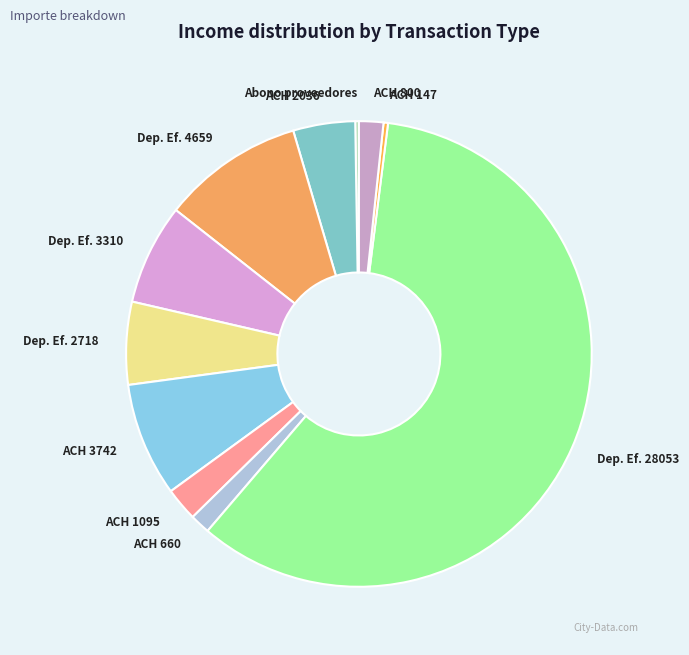

Which has a higher value, Dep. Ef. 4659 or ACH 1095?

Dep. Ef. 4659